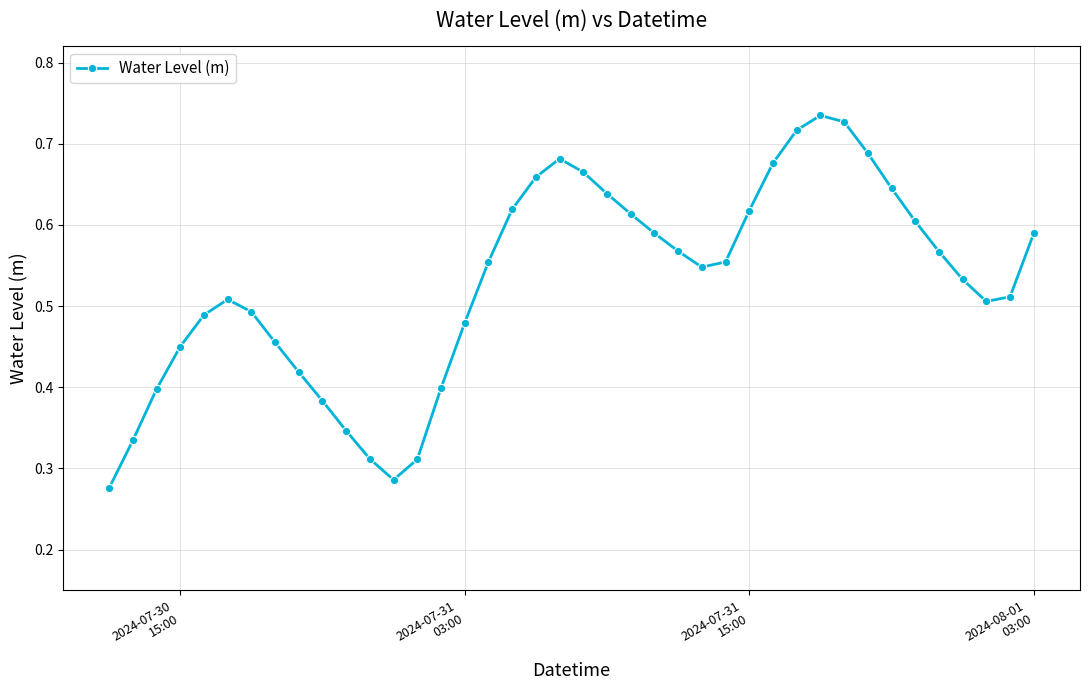

How many interior local peaks (higher than both neighbors) does the data have?

3